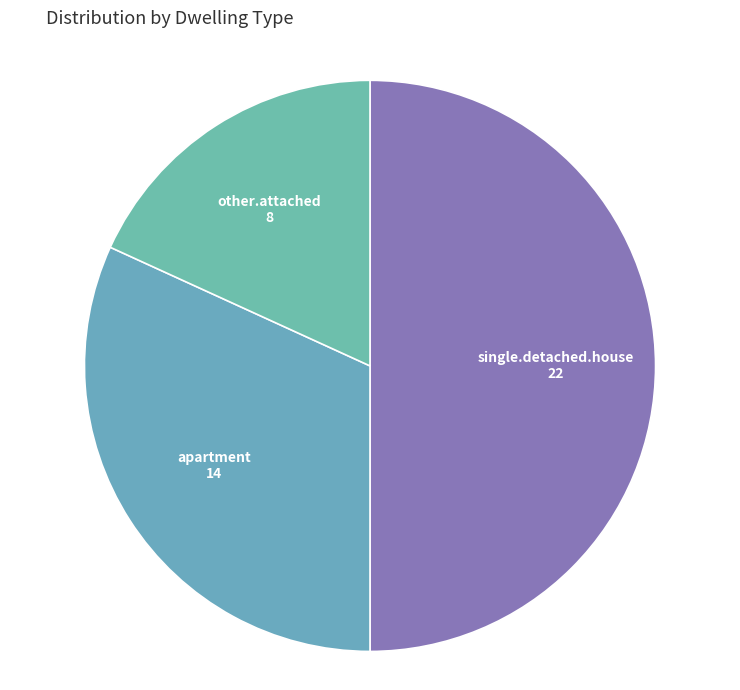

Is it true that single.detached.house is 50% of the pie?

True